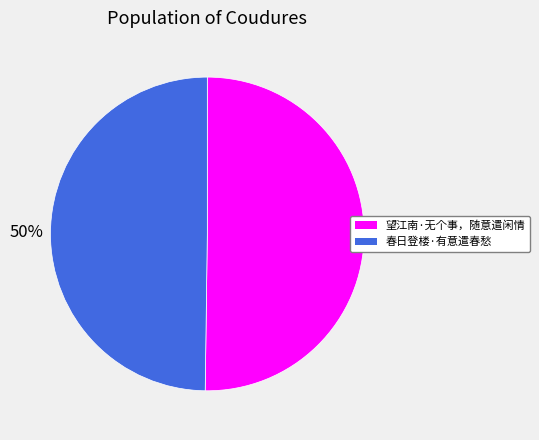

What percentage is the 春日登楼·有意遣春愁 slice, to the nearest percent?

50%